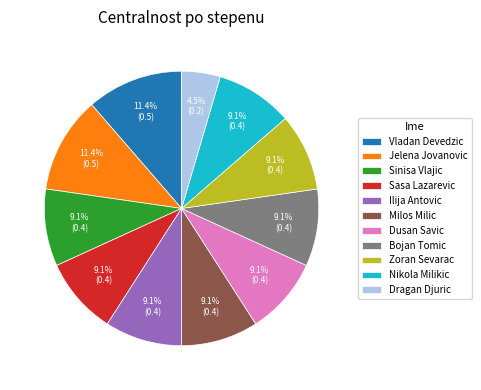

Which slice is the smallest?

Dragan Djuric